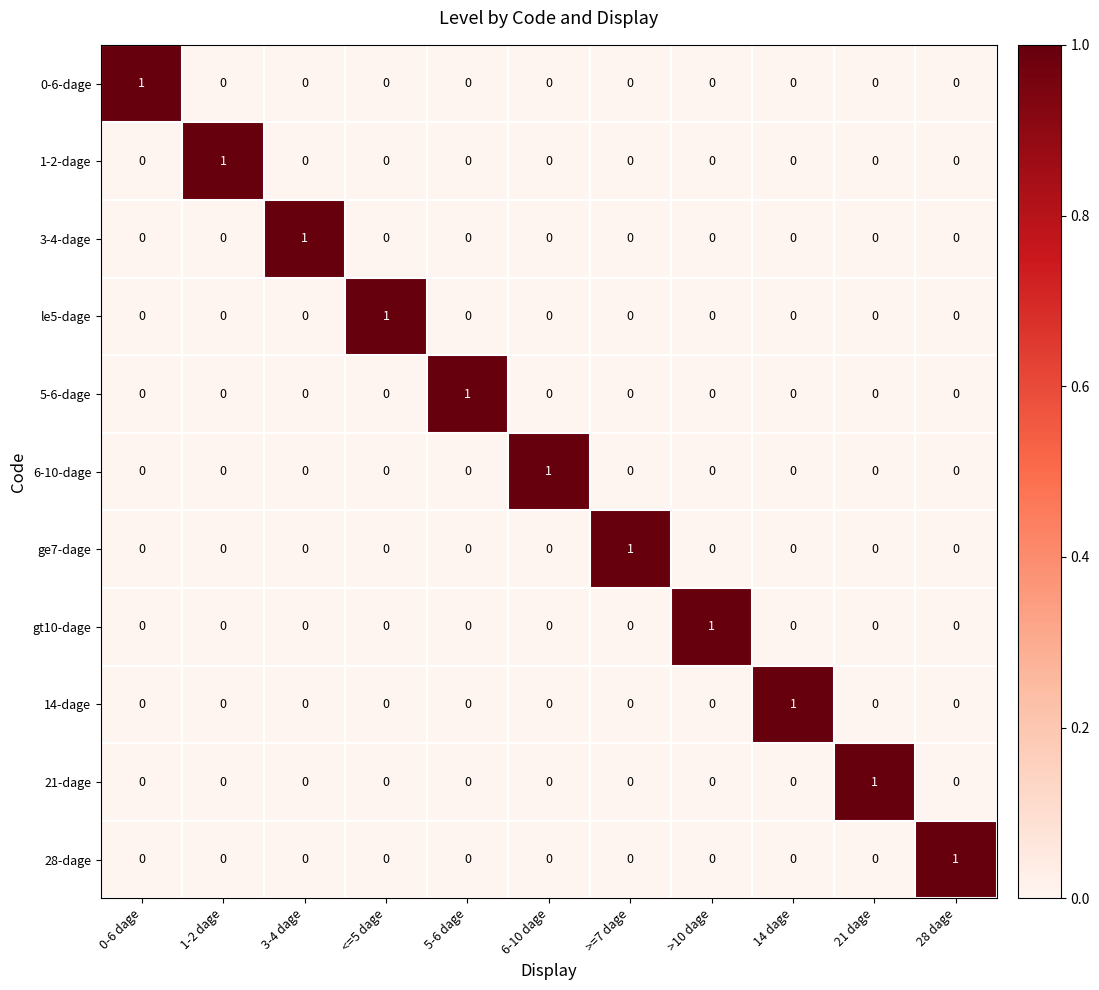

How many ge7-dage values are between 0 and 1?

11